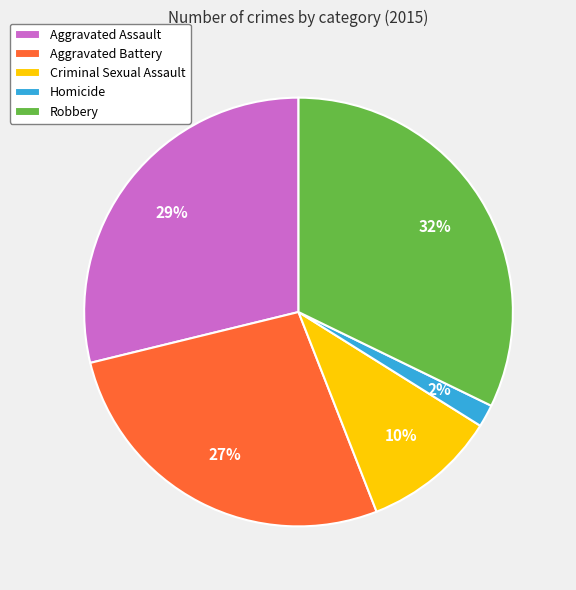

Between Aggravated Battery and Criminal Sexual Assault, which is larger?

Aggravated Battery